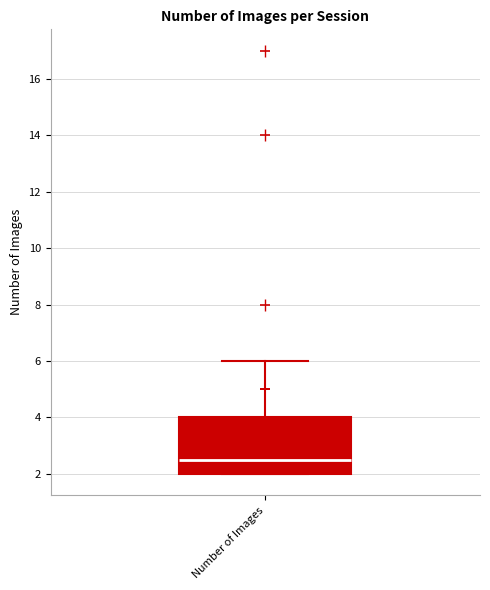

Transcribe this box plot: give where the median line is, the range the box spans, and where the two whiskers end, as read against the y-axis. The values are not printed on the chart, so give them approximately, as read against the axis.

median 2.6, box 2.0 to 4.0, whiskers 2.0 to 6.0